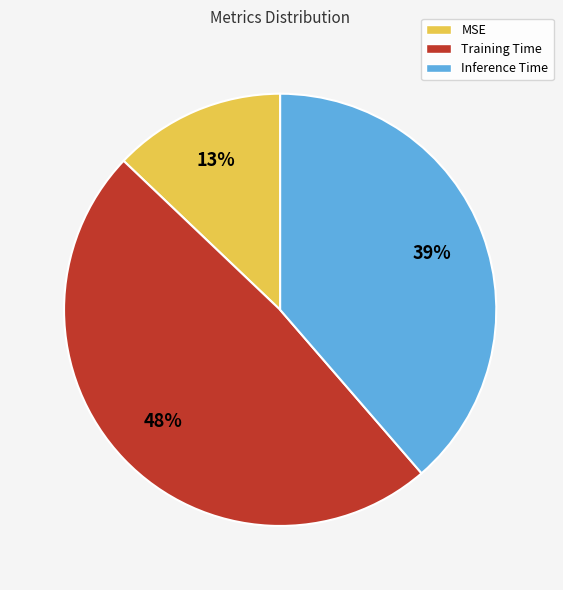

What is the largest slice in the pie chart?

Training Time